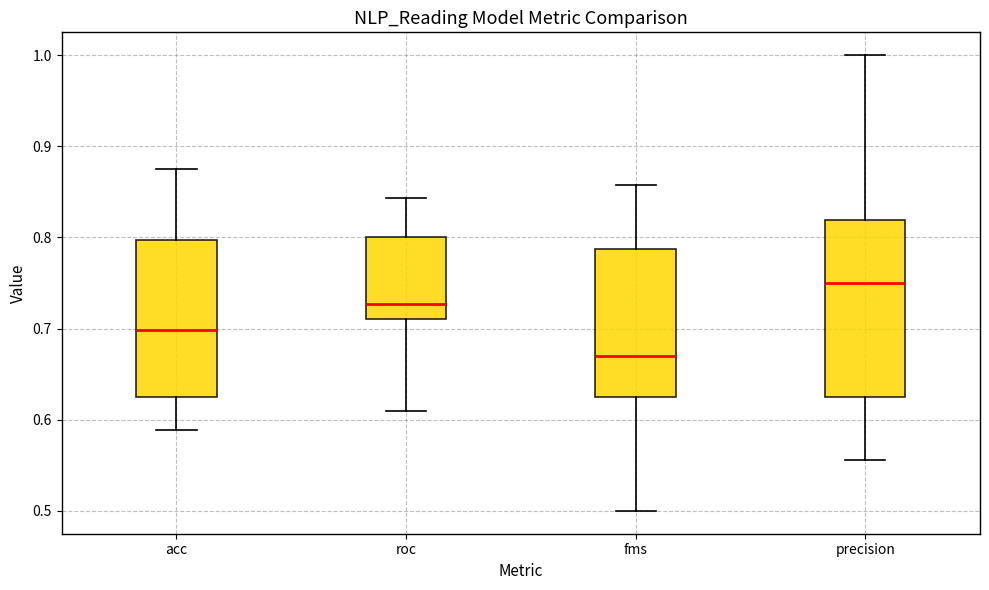

Comparing the boxes themselves (not the whiskers), which one is the tallest?

precision